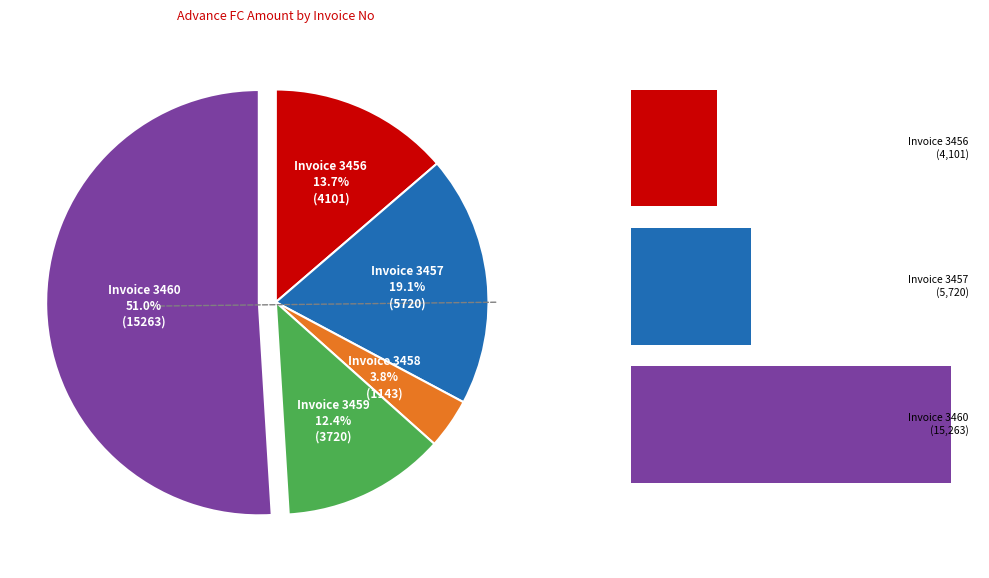

True or false: 3460 accounts for 51% of the total.

True